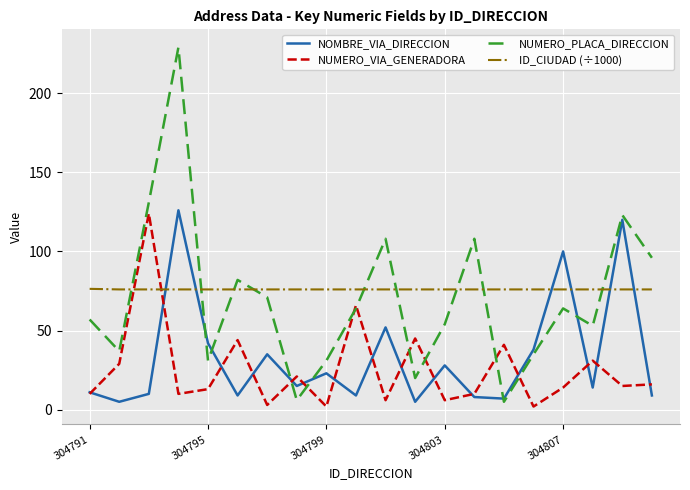

What is the highest value of the NOMBRE_VIA_DIRECCION series?

126.0